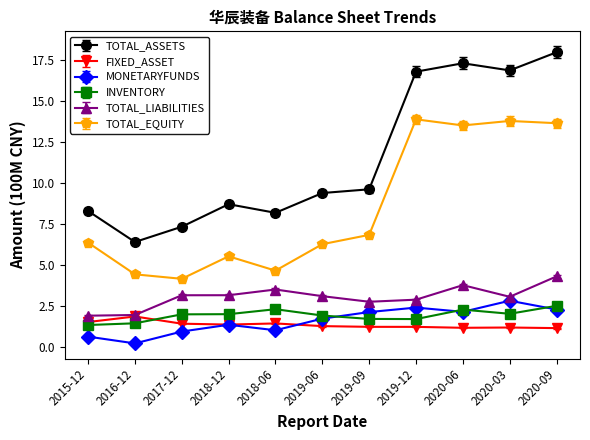

What position from the right is 2016-12?

10